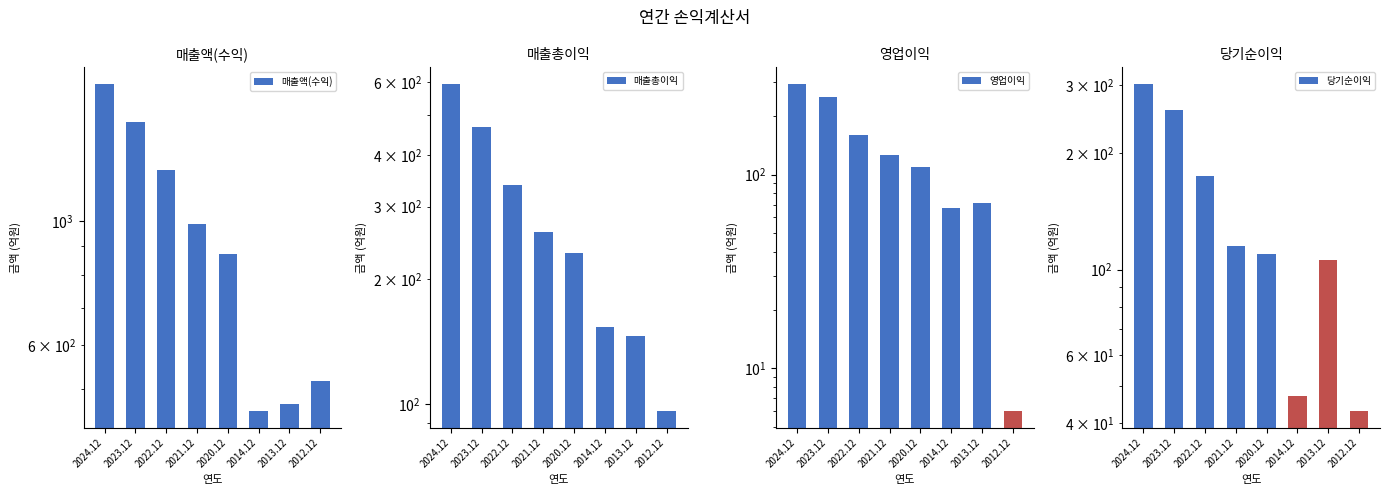

Does the chart contain any negative values?

No